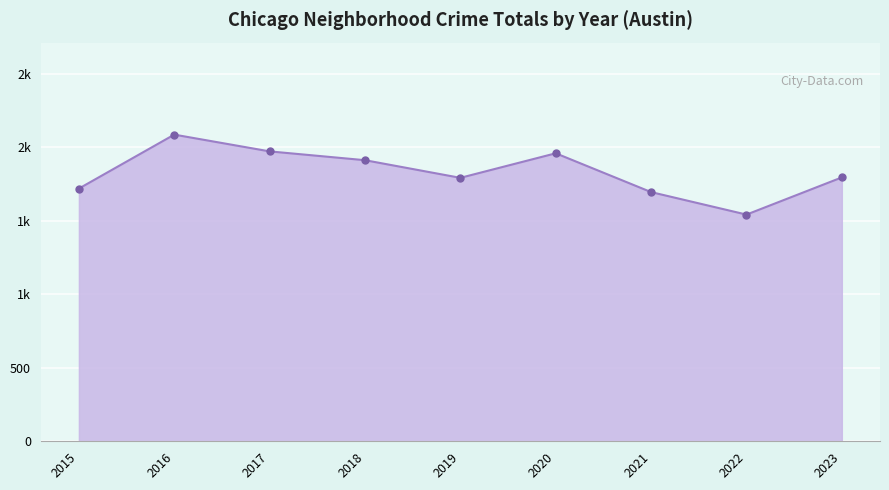

Does the chart have visible grid lines?

Yes